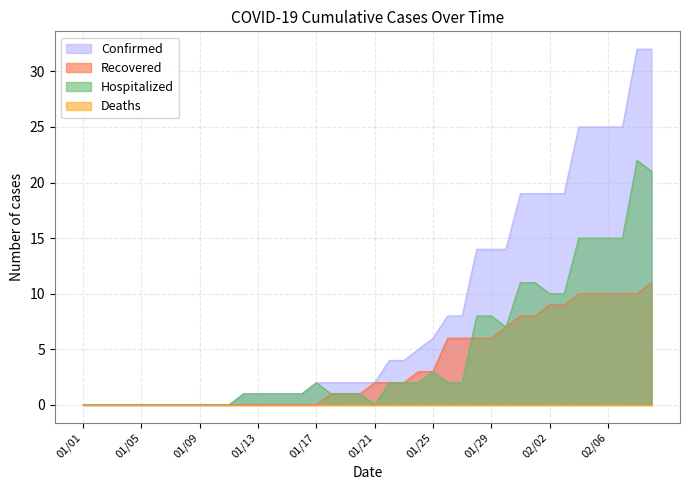

Which series has the largest range (max minus min)?

Confirmed